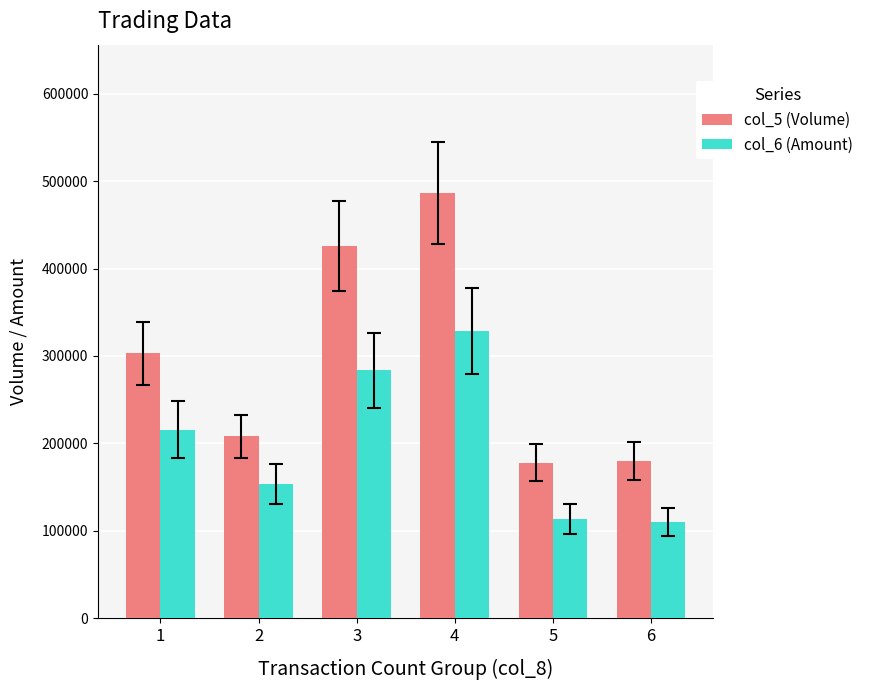

The value of col_6 (Amount) at 2 is 264514. True or false?

False